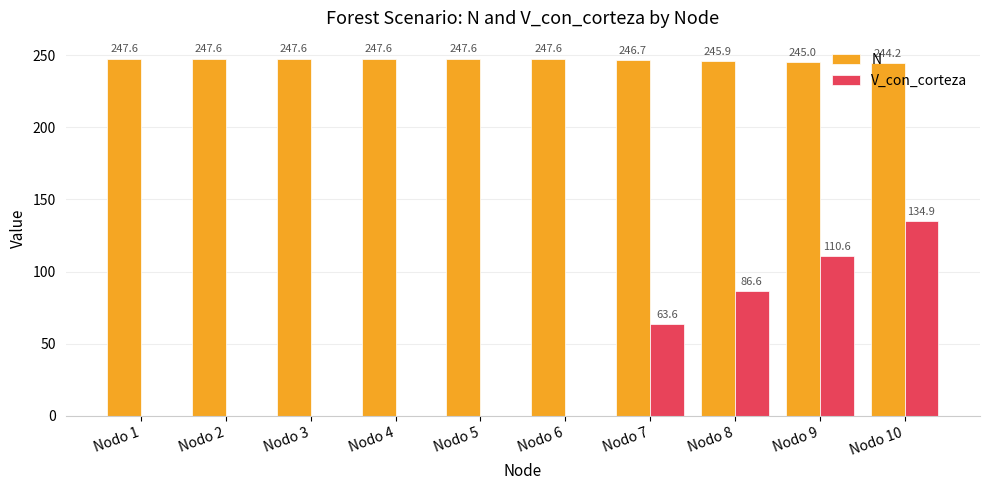

At which label is V_con_corteza closest to 67?

Nodo 7